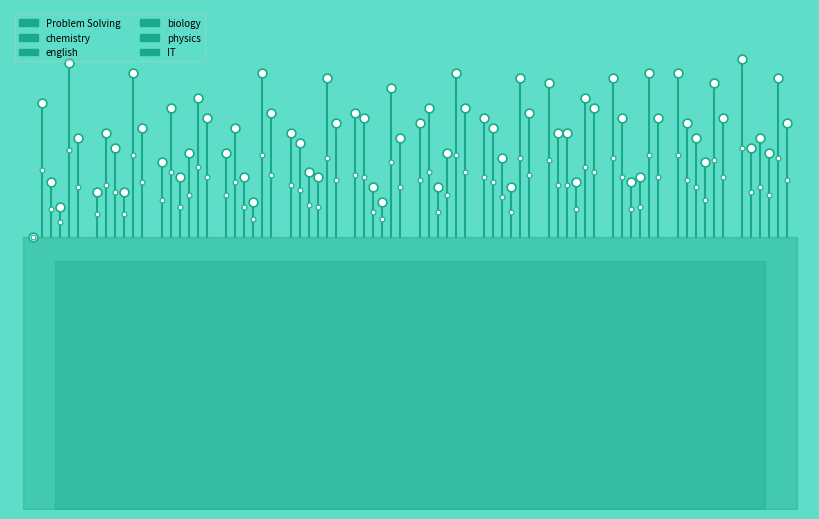

Which series has the largest Y range (max minus min)?

Problem Solving